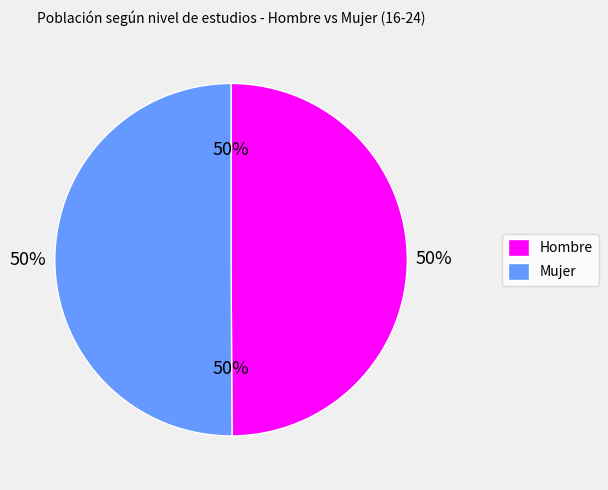

Which category has the smallest portion of the pie?

Hombre